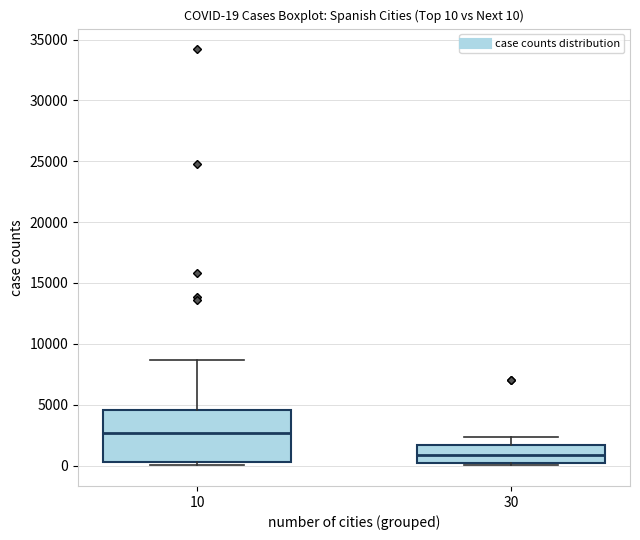

Which box's median line is the lowest?

30